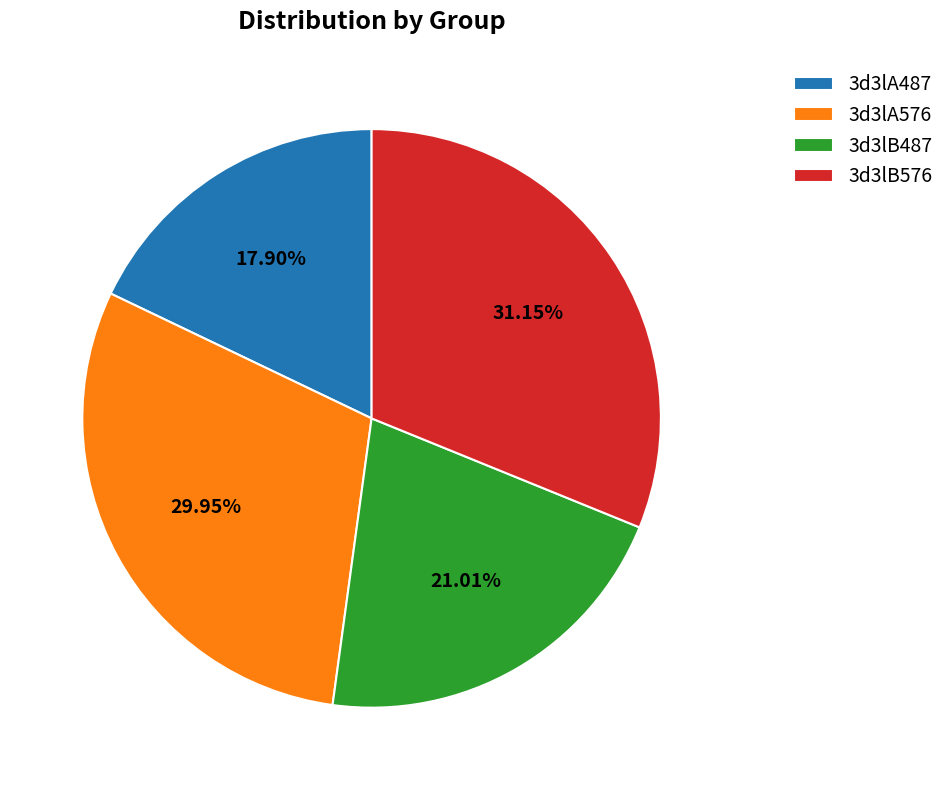

To the nearest percent, what portion does 3d3lA487 represent?

18%